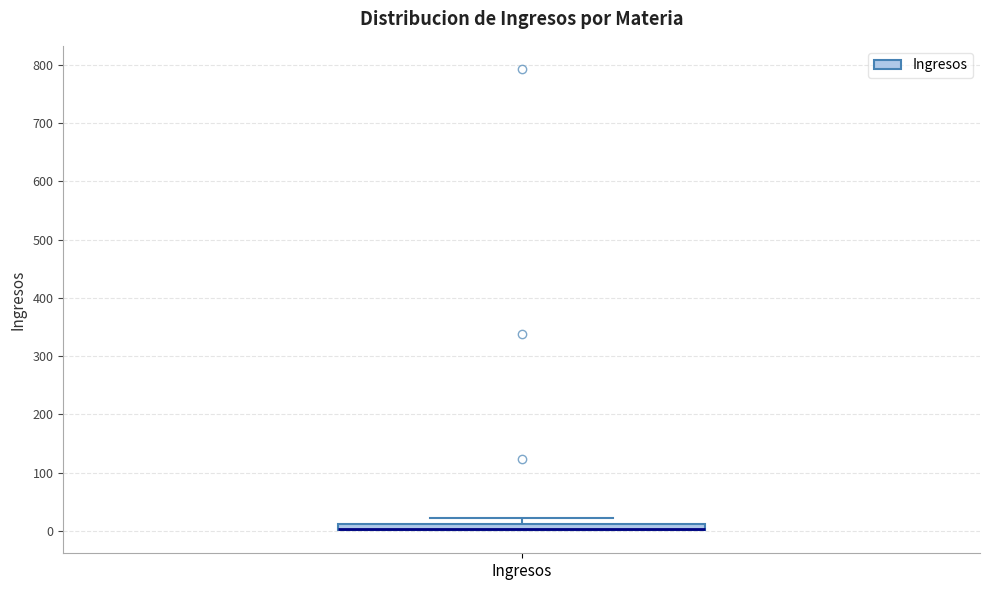

Where is the lower edge of the box for Ingresos on the y-axis? The values are not printed on the chart, so give them approximately, as read against the axis.

0